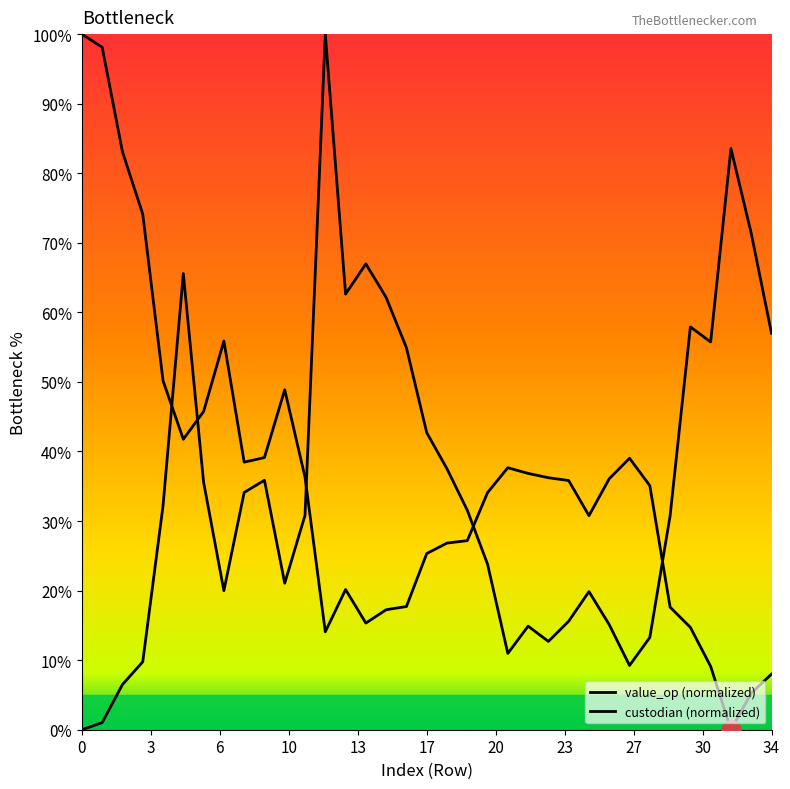

Does the chart display data point markers on the line(s)?

No